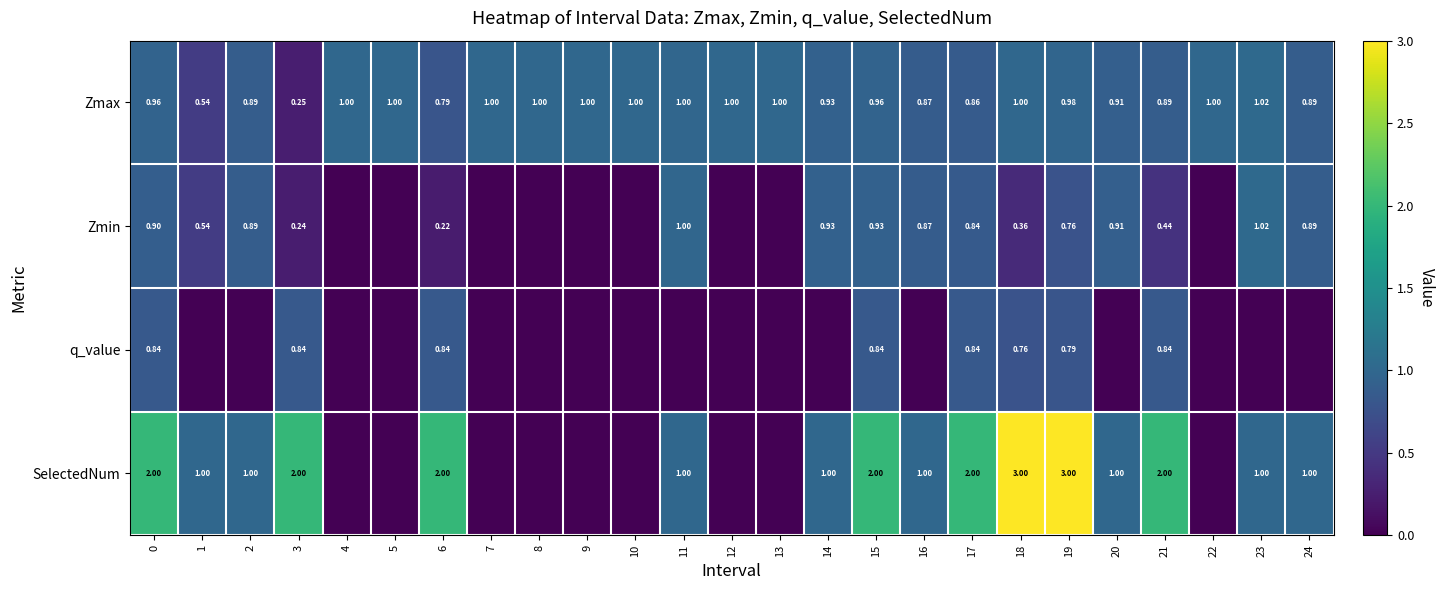

What is the sum of the Zmax values at 22 and 9?

2.0